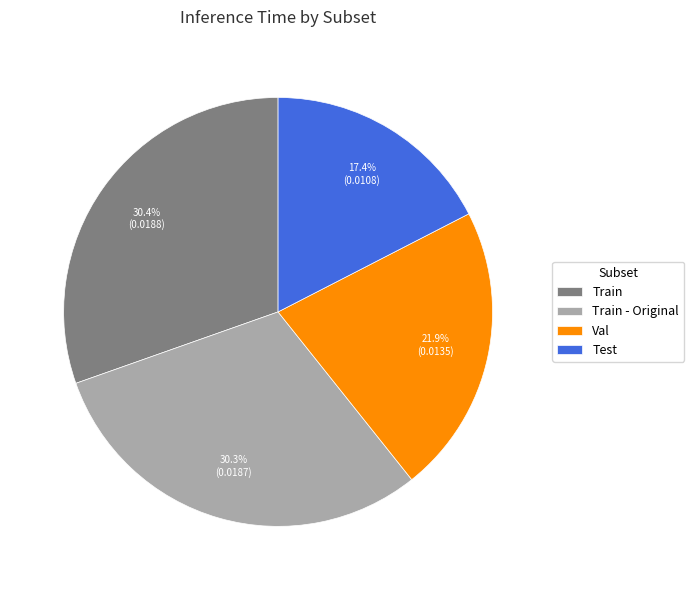

How much of the chart is everything except Val?

78.1%